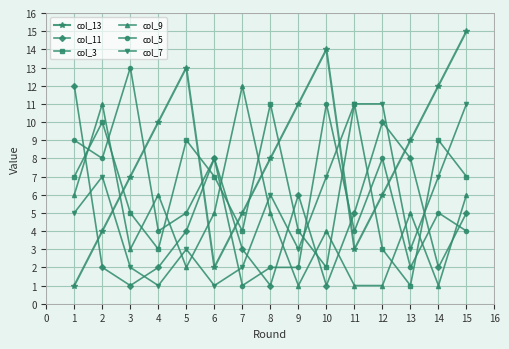

What is the maximum value shown in the chart?

15